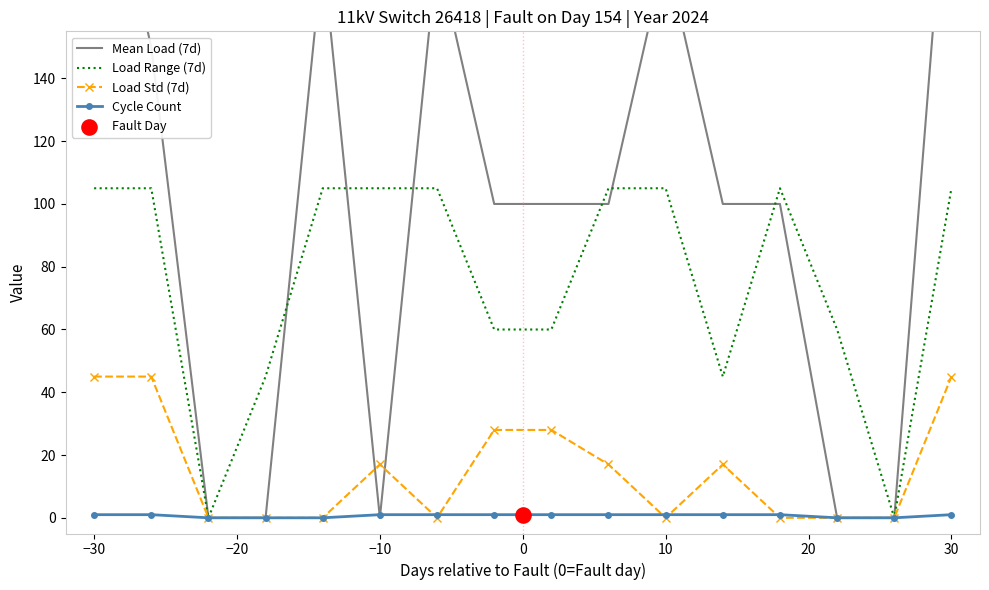

What is the maximum value for Load Std (7d)?

45